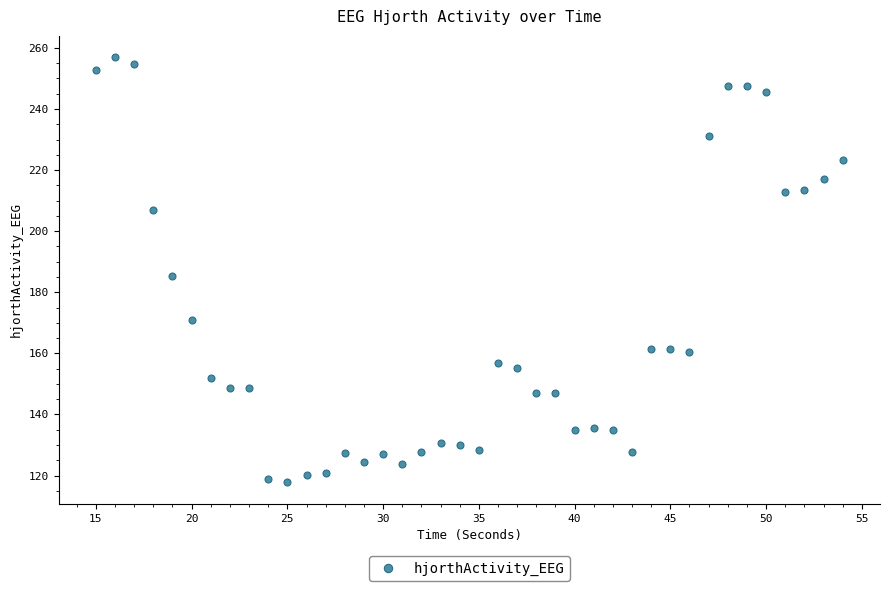

What Y value in the scatter plot is closest to 187?

185.2